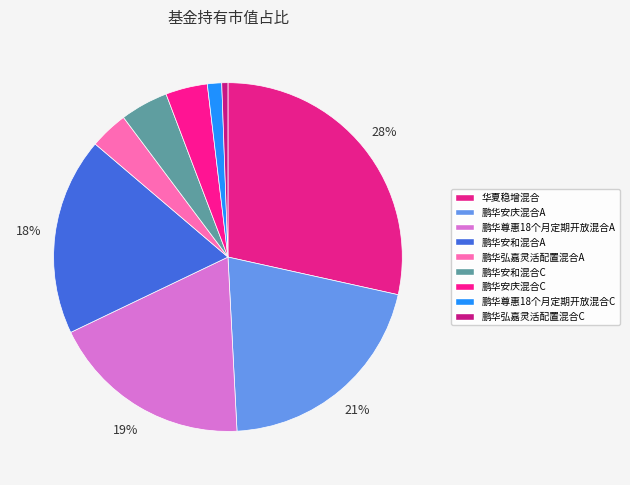

To the nearest percent, what portion does 鹏华尊惠18个月定期开放混合A represent?

19%